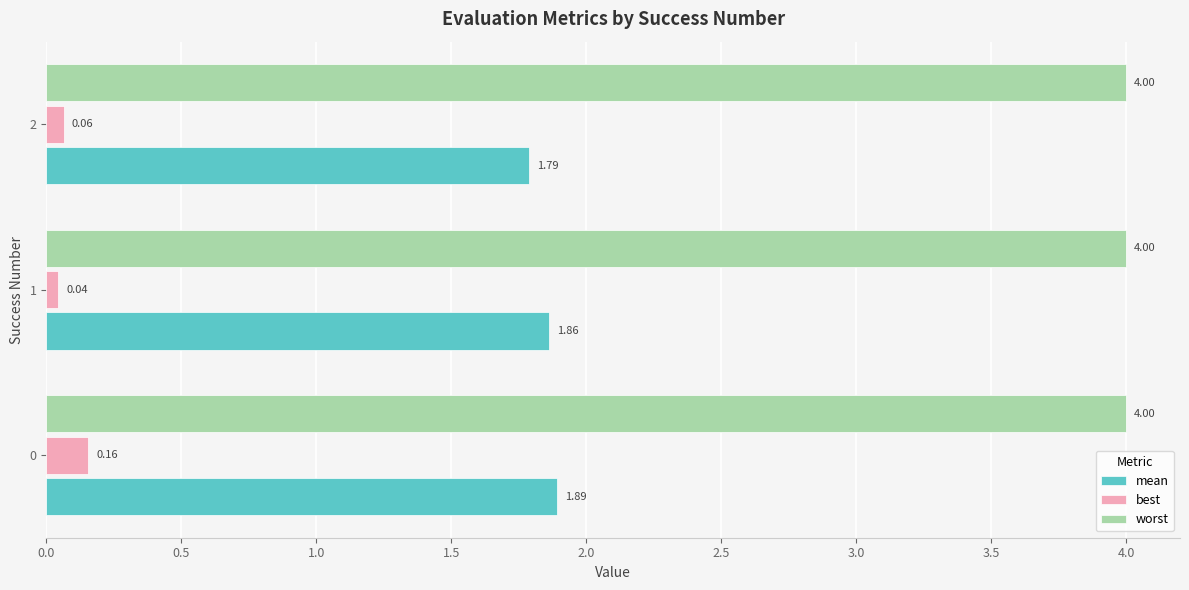

Which series has the largest total across all categories?

worst